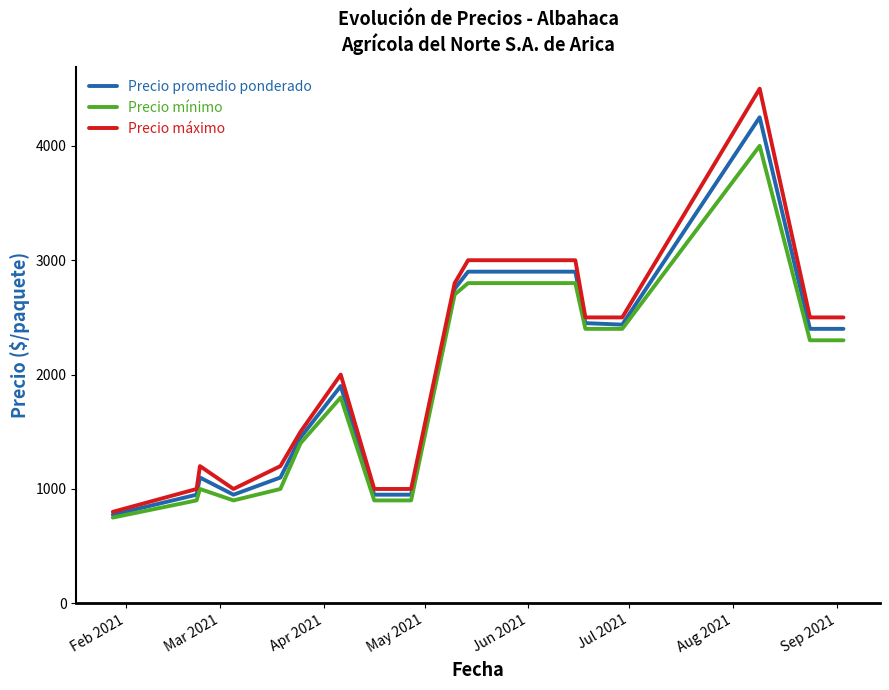

What is the minimum value shown in the chart?

750